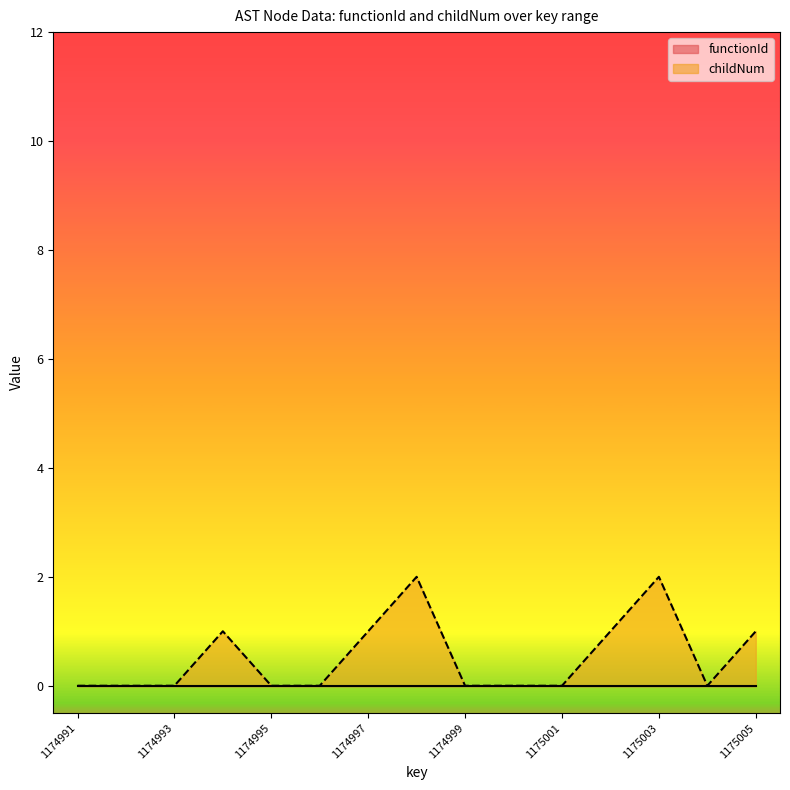

At which category does the data reach its first local valley?

1175004